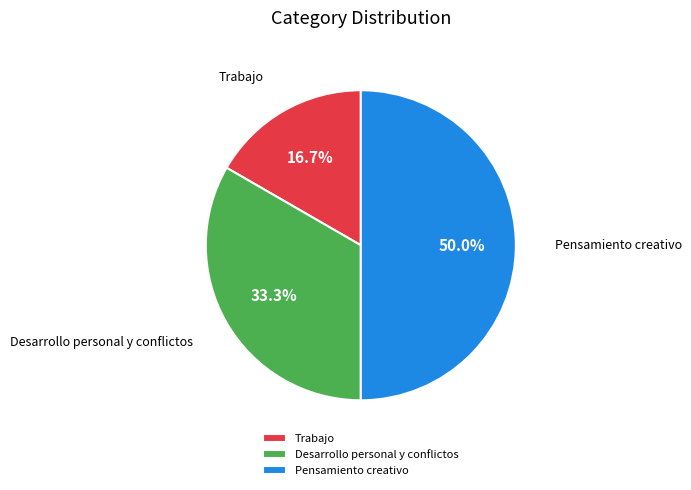

Which category has the biggest portion of the pie?

Pensamiento creativo